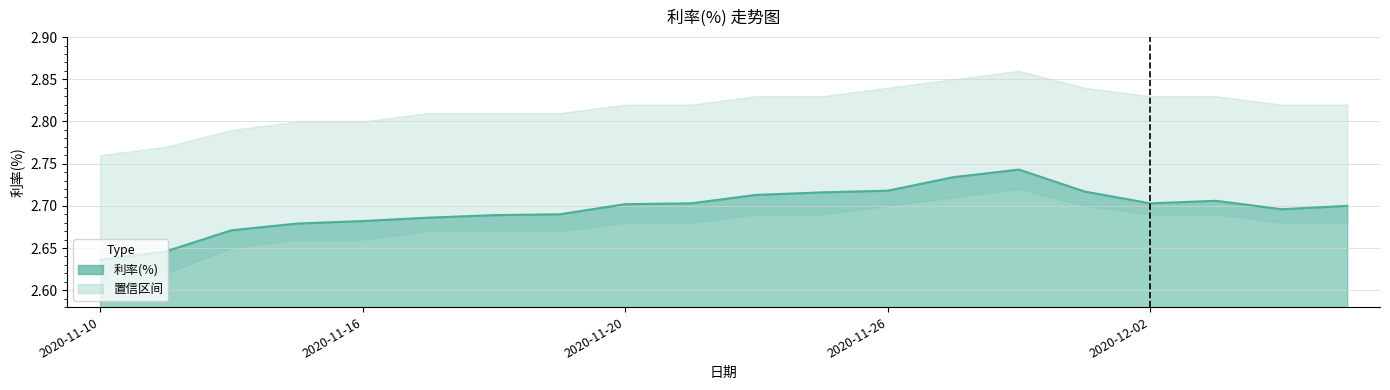

Between 2020-11-16 and 2020-11-24, which is larger?

2020-11-24